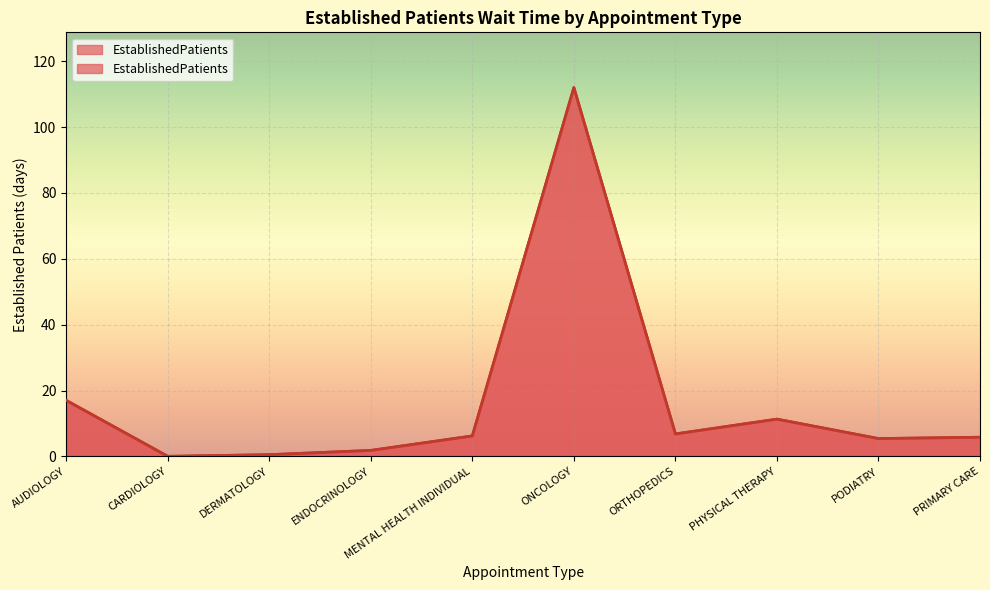

Is it true that the value at ORTHOPEDICS is 2.4?

False